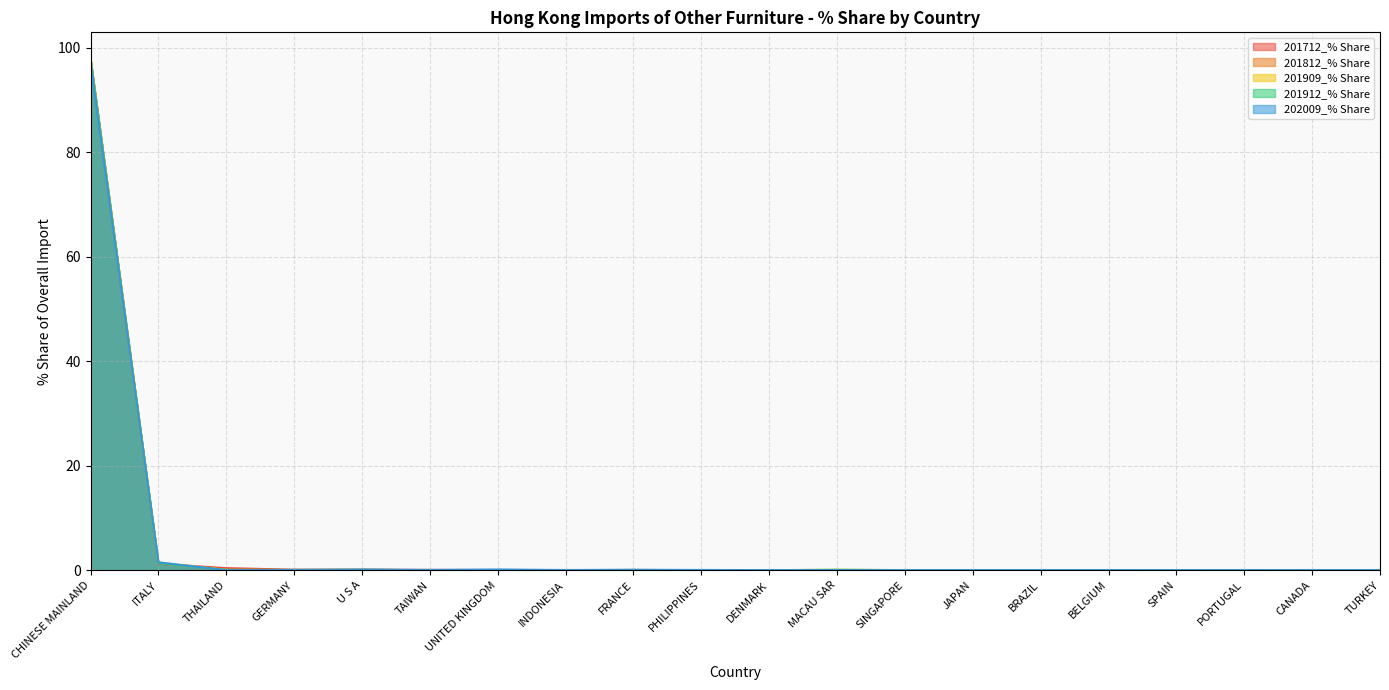

What is the total value across all series at INDONESIA?

0.1